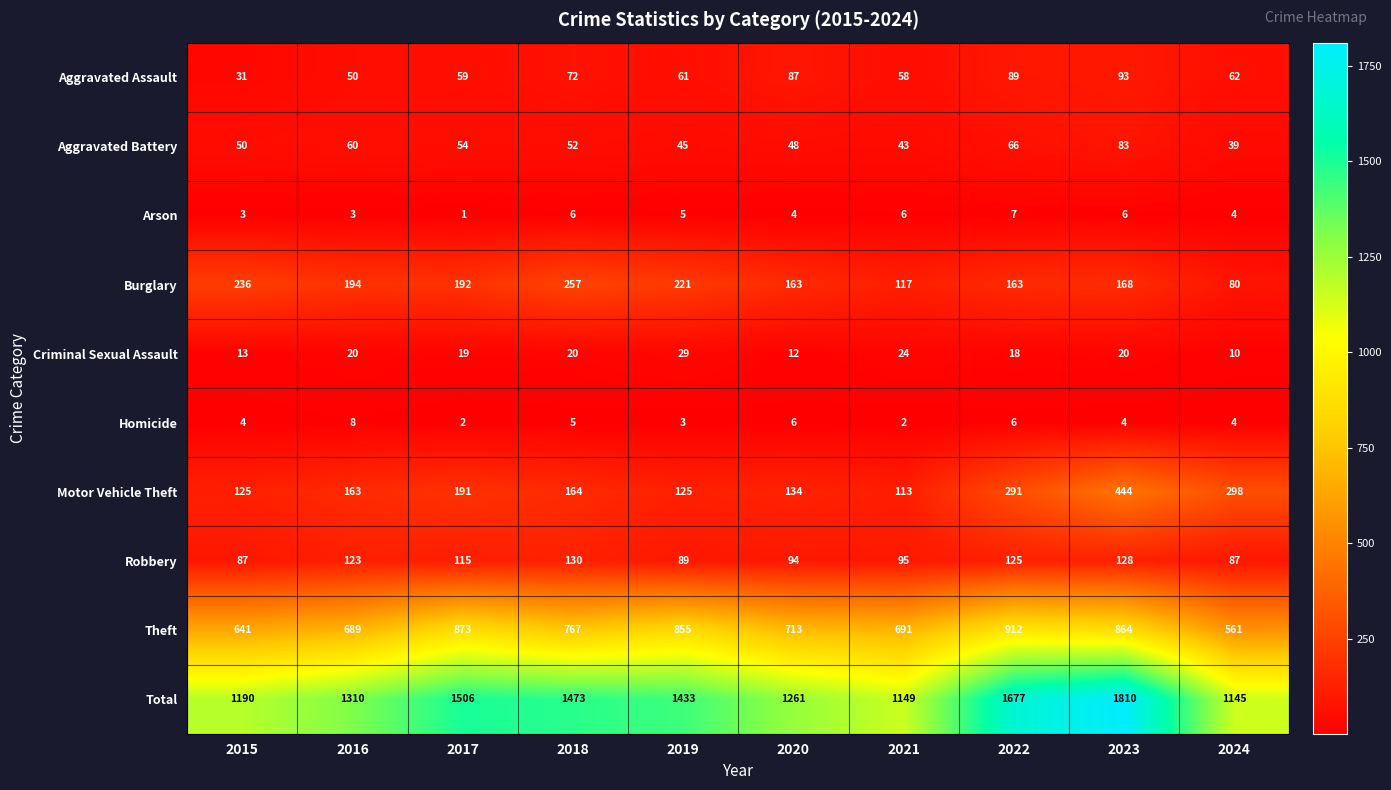

Rank the series by their maximum value, from highest to lowest.

Total, Theft, Motor Vehicle Theft, Burglary, Robbery, Aggravated Assault, Aggravated Battery, Criminal Sexual Assault, Homicide, Arson